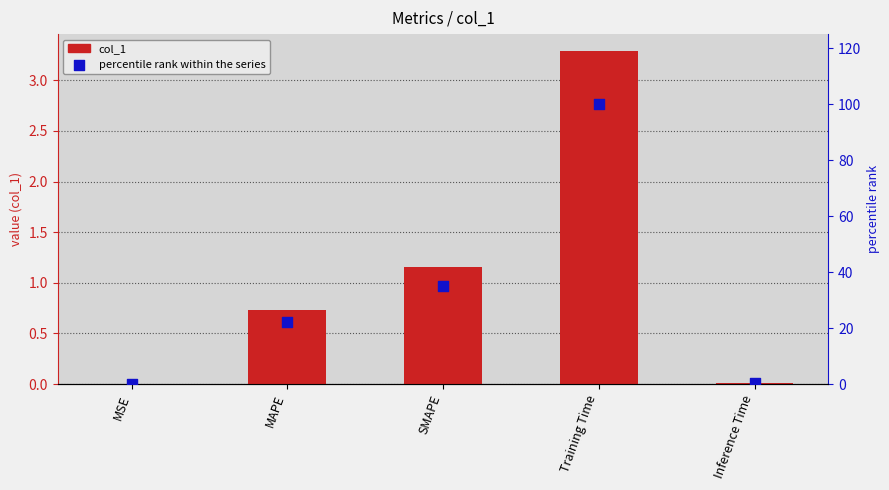

Which series has the widest spread of Y values?

percentile rank within the series